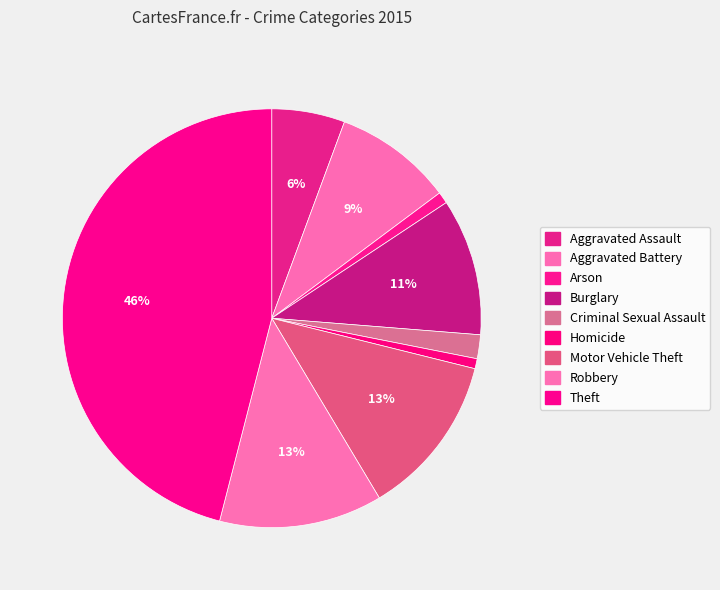

True or false: Theft accounts for 46% of the total.

True